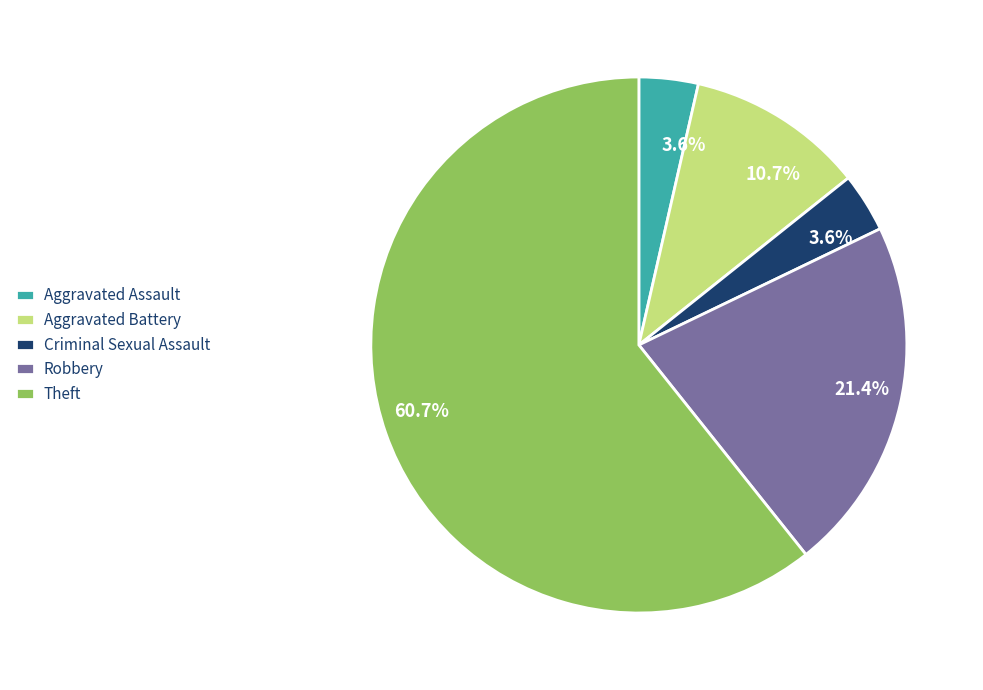

What is the total percentage of Theft and Criminal Sexual Assault?

64.3%